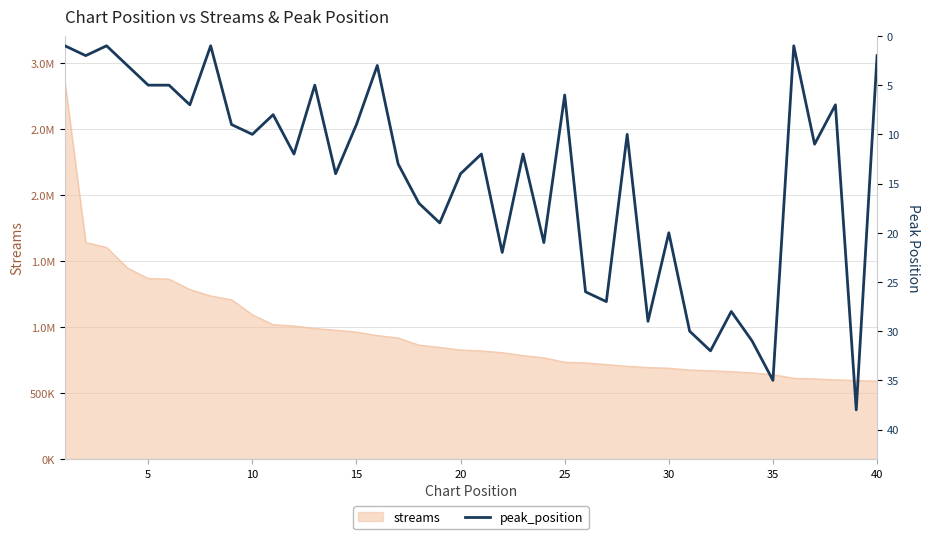

How many values are below 12?

20